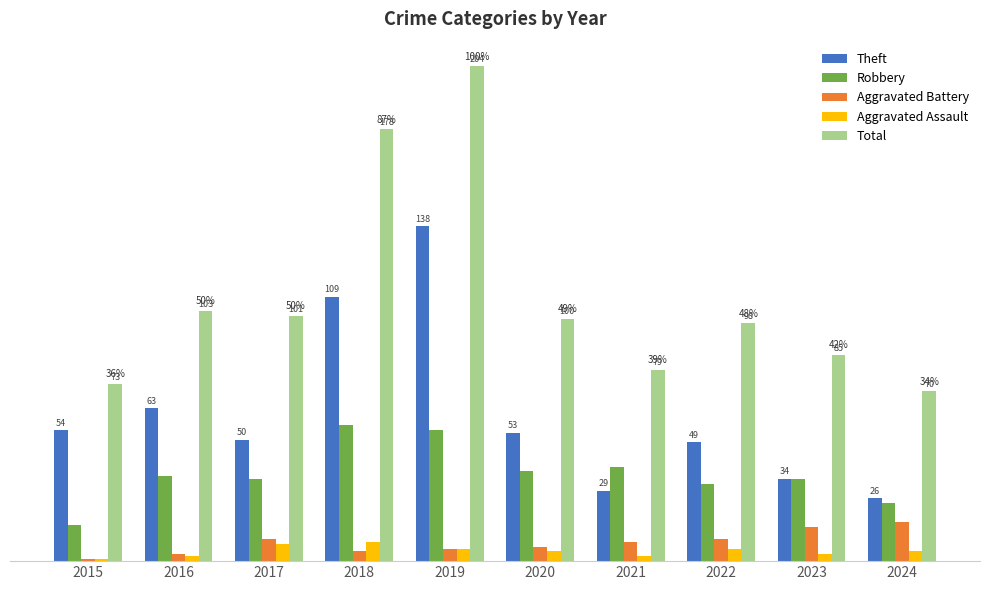

Is the value of Aggravated Battery at 2021 greater than the value of Robbery at 2022?

No